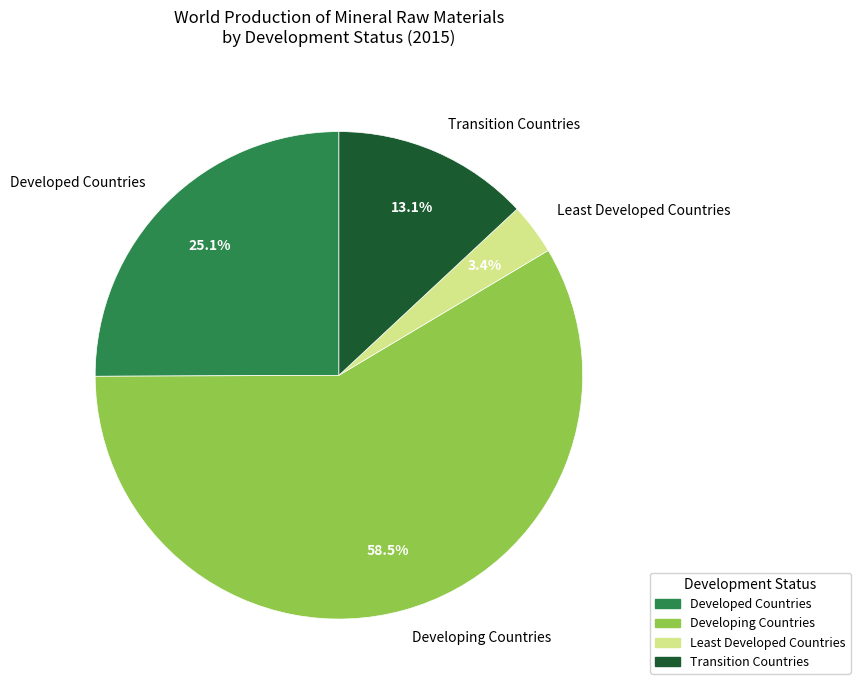

What is the smallest slice in the pie chart?

Least Developed Countries